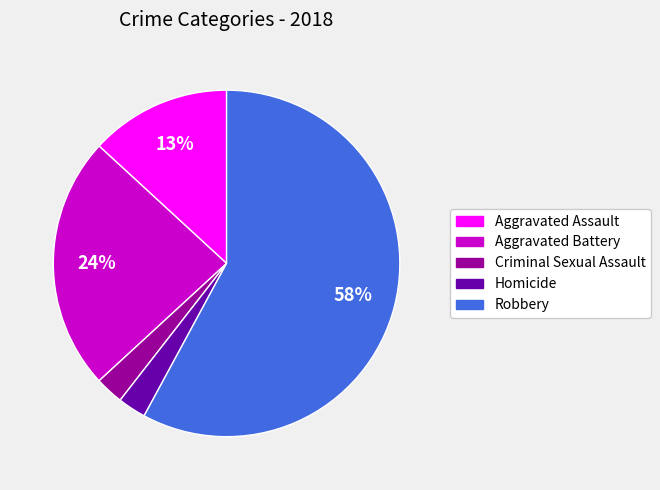

Which slice is the largest?

Robbery